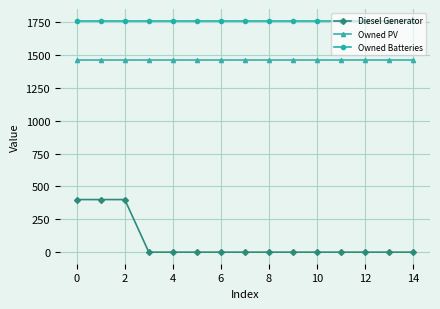

What is the highest value of the Owned Batteries series?

1762